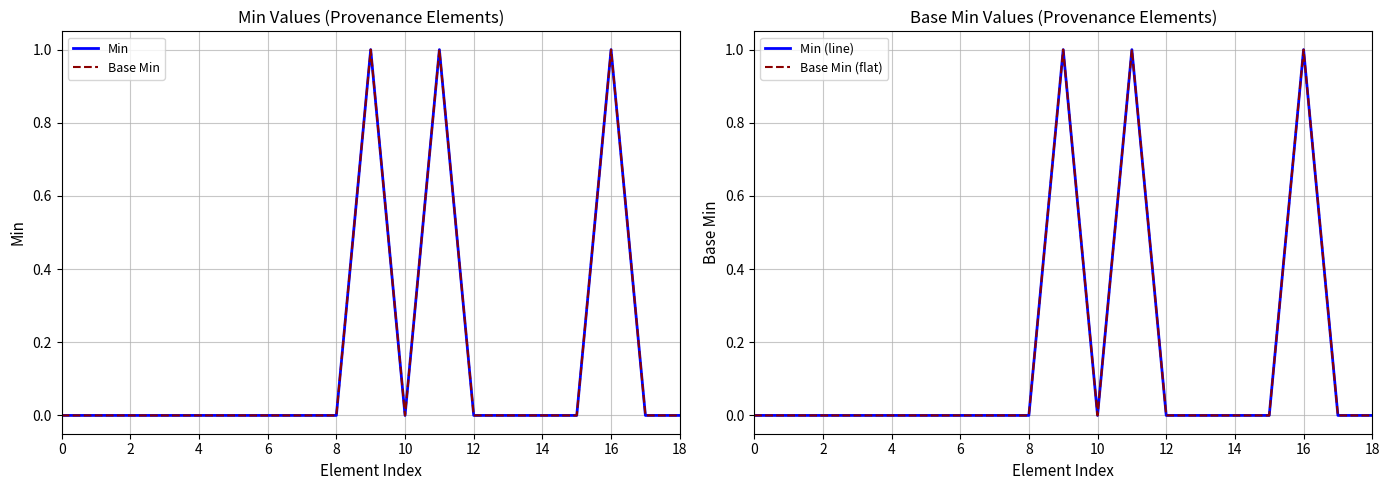

How many values in Base Min (flat) are above zero?

3